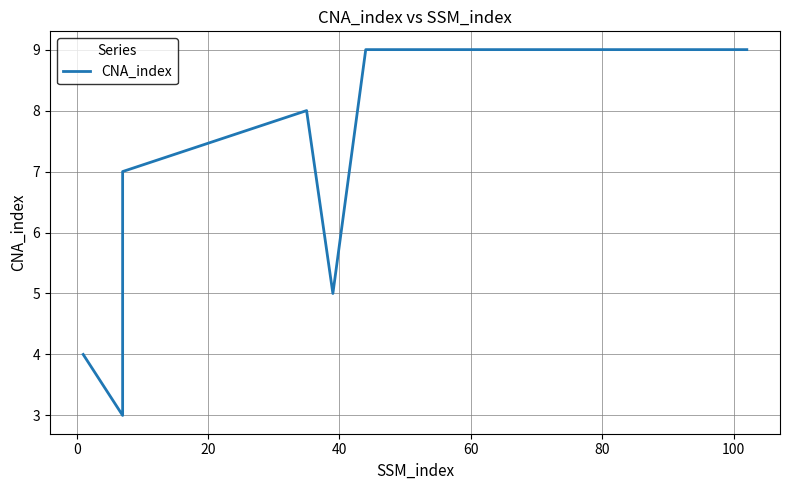

How many interior local valleys (lower than both neighbors) does the data have?

2